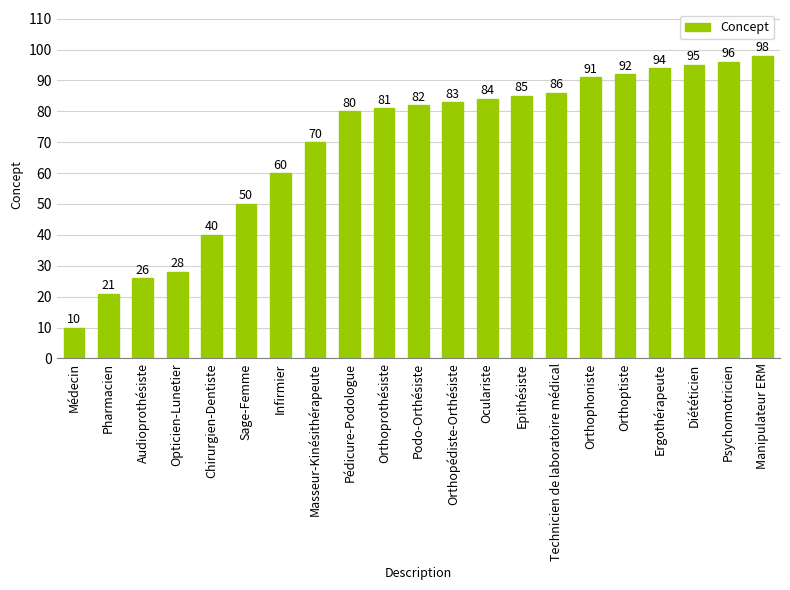

What is the change in value from Opticien-Lunetier to Diététicien?

+67